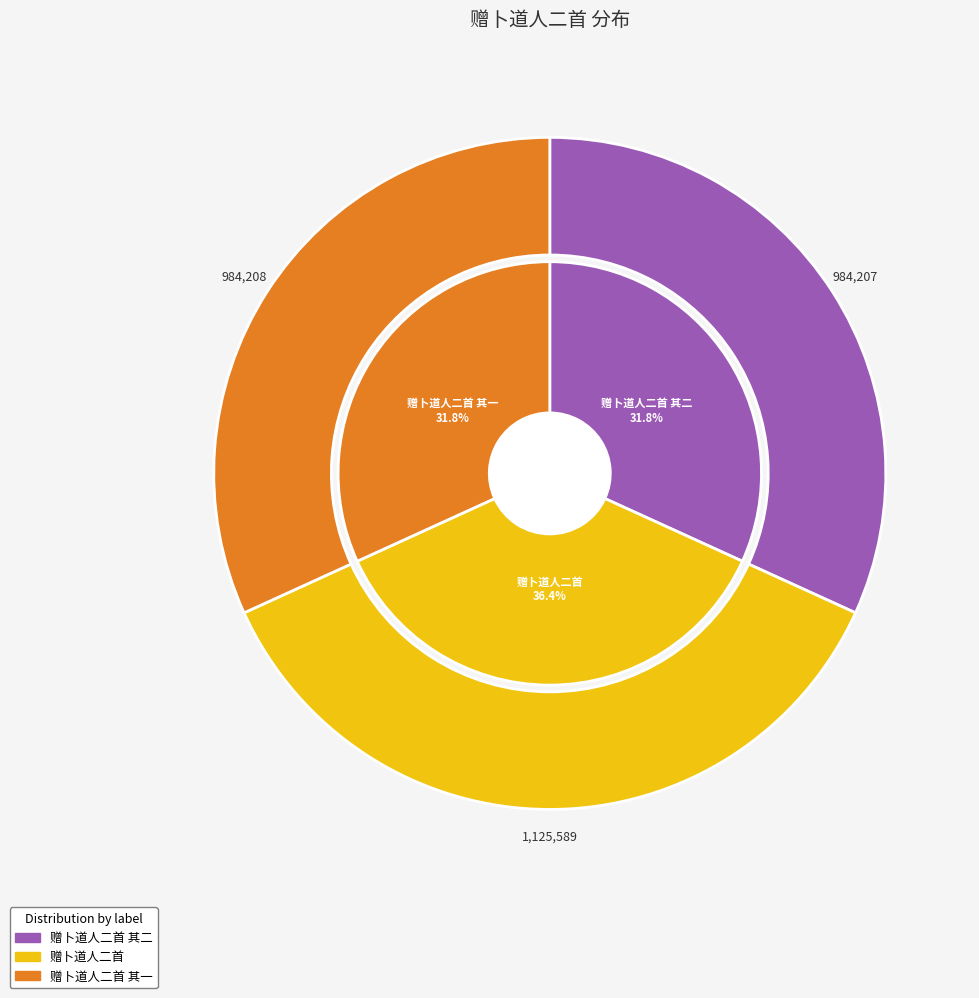

To the nearest percent, what portion does 赠卜道人二首 represent?

36%